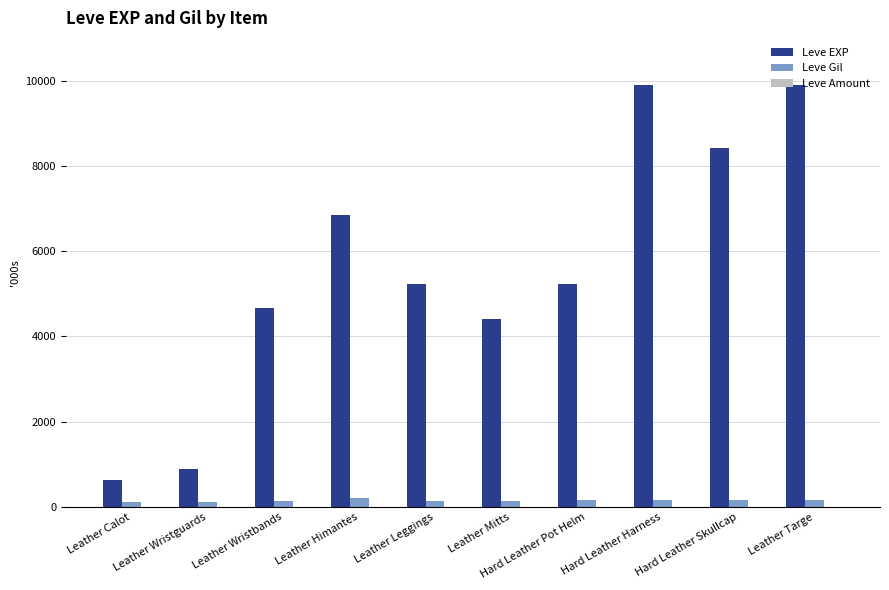

Which series has the largest total across all categories?

Leve EXP